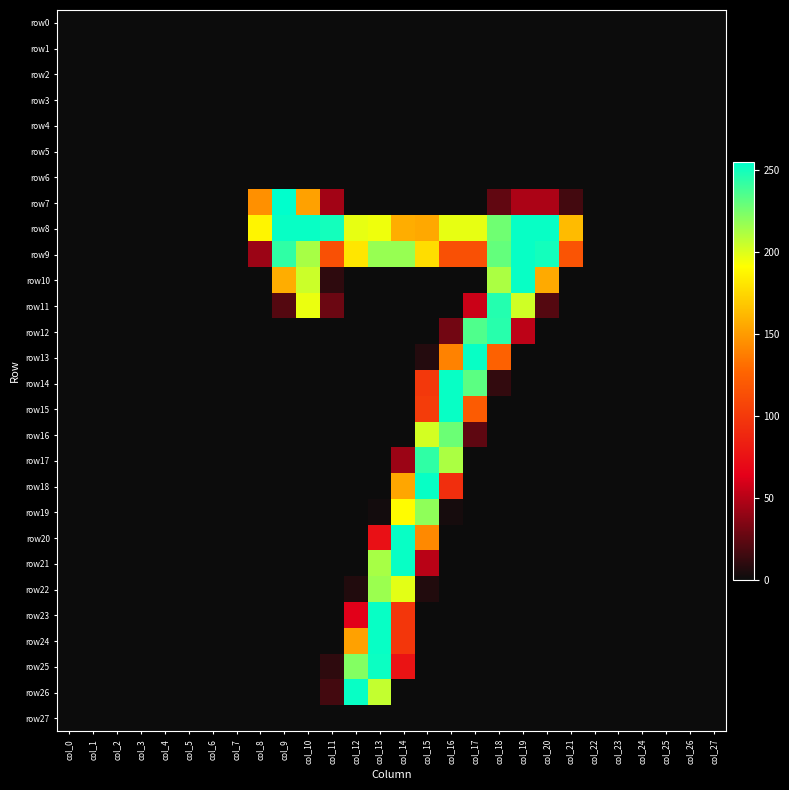

At col_16, list the series in order from smallest to largest.

row0, row1, row2, row3, row4, row5, row6, row7, row10, row11, row20, row21, row22, row23, row24, row25, row26, row27, row19, row12, row18, row9, row13, row8, row17, row16, row14, row15